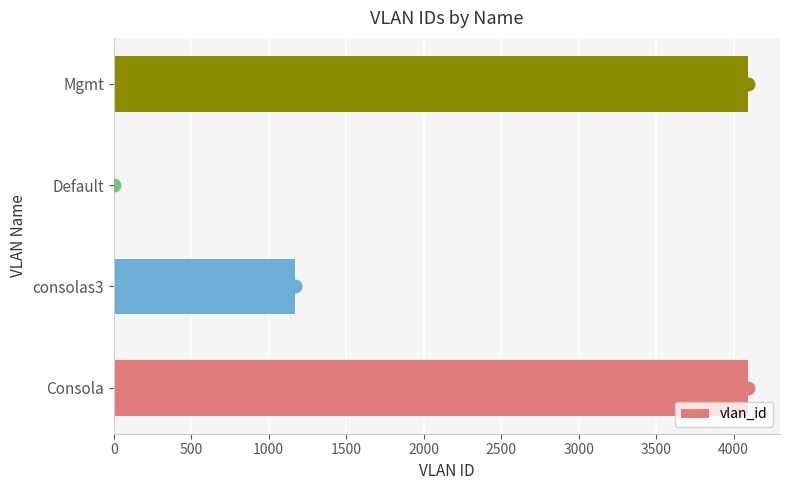

The value at Consola is 4094. True or false?

True